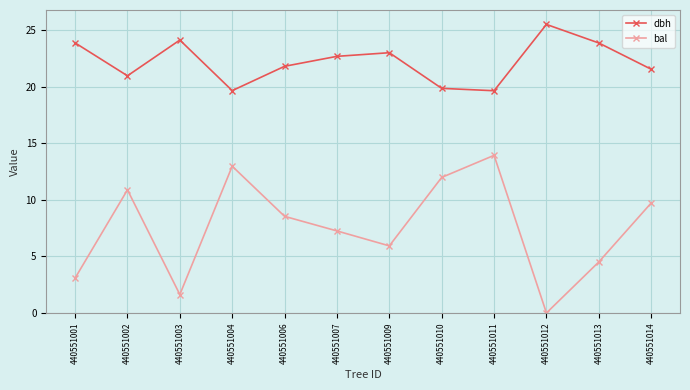

True or false: dbh has more than 2 points higher than both neighbors.

True